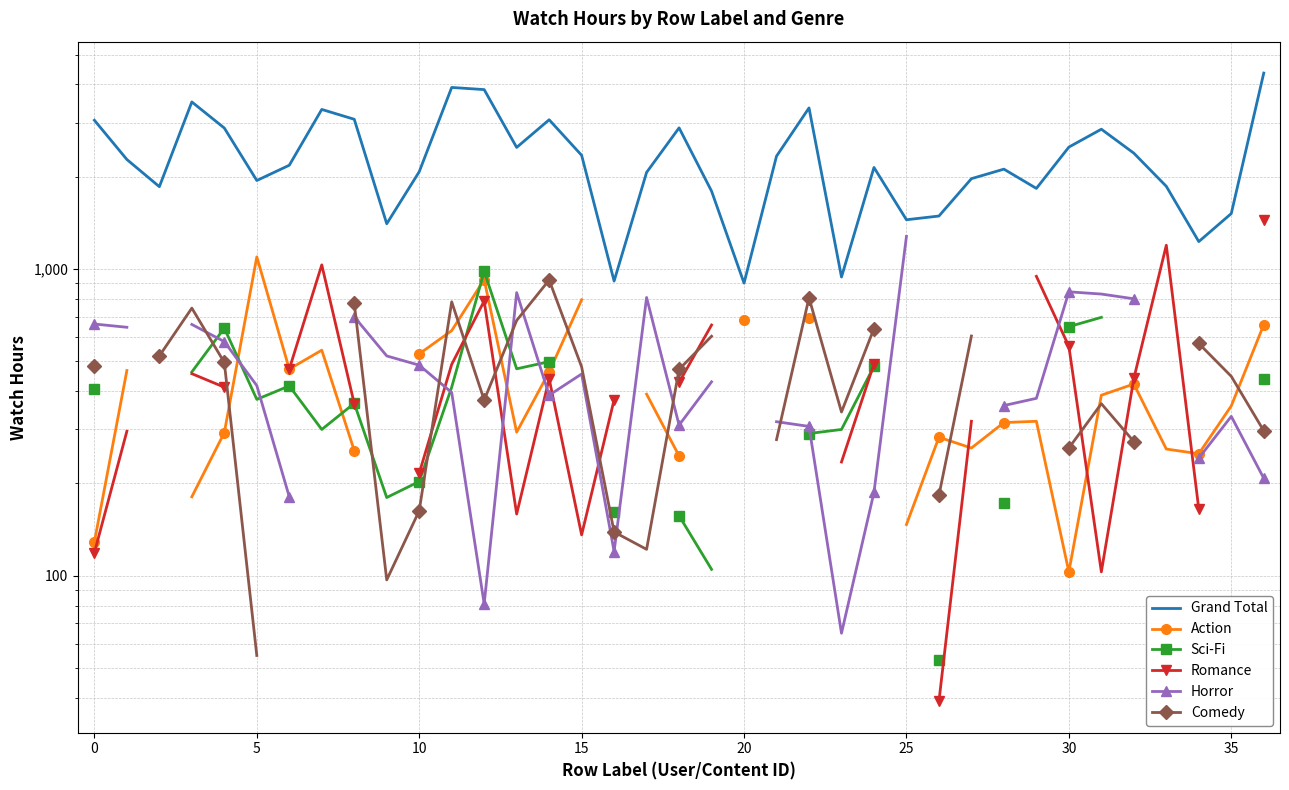

In Action, how many points are higher than both neighbors (excluding endpoints)?

6